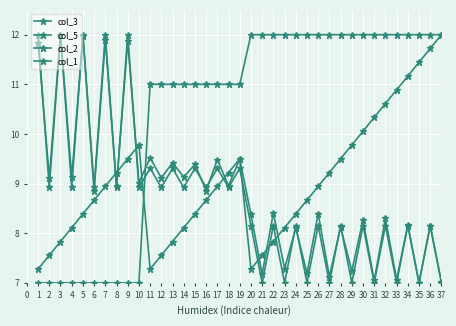

Which series changed the most between 7 and 22?

col_1